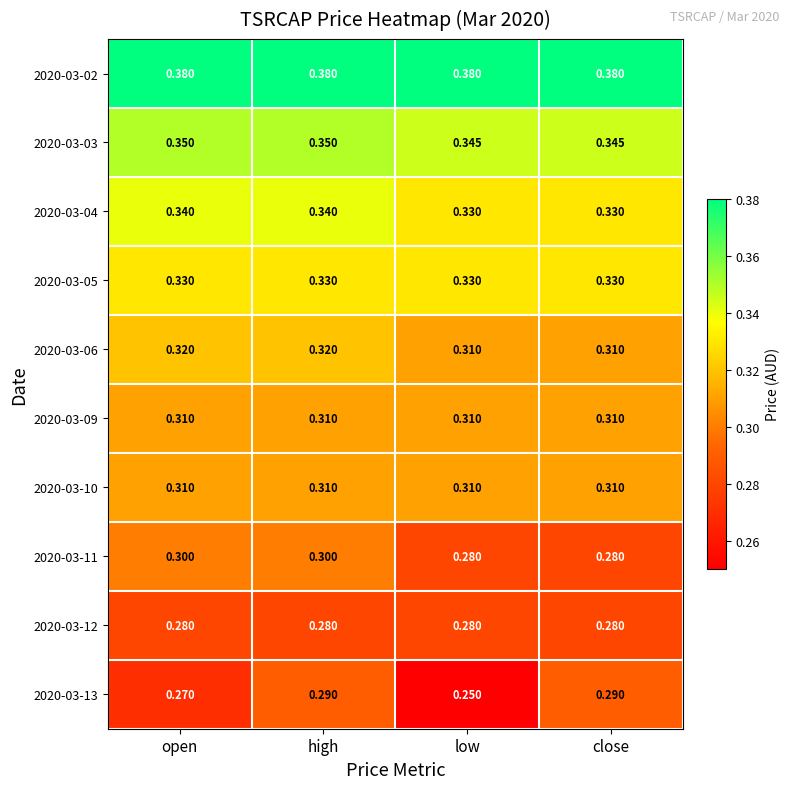

Count the number of categories in the chart.

4